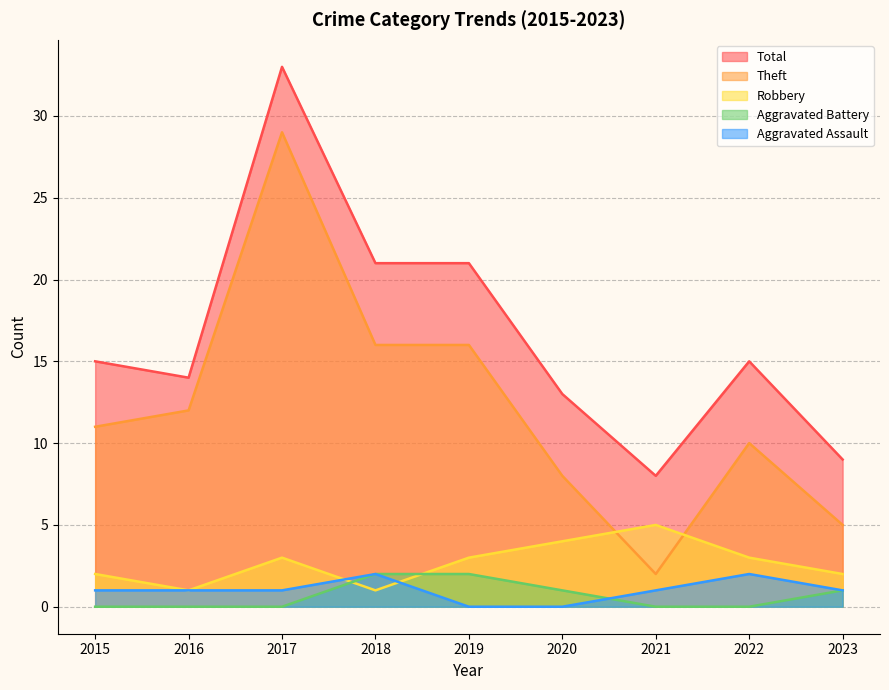

What are all the series names shown in the legend?

Total, Theft, Robbery, Aggravated Battery, Aggravated Assault